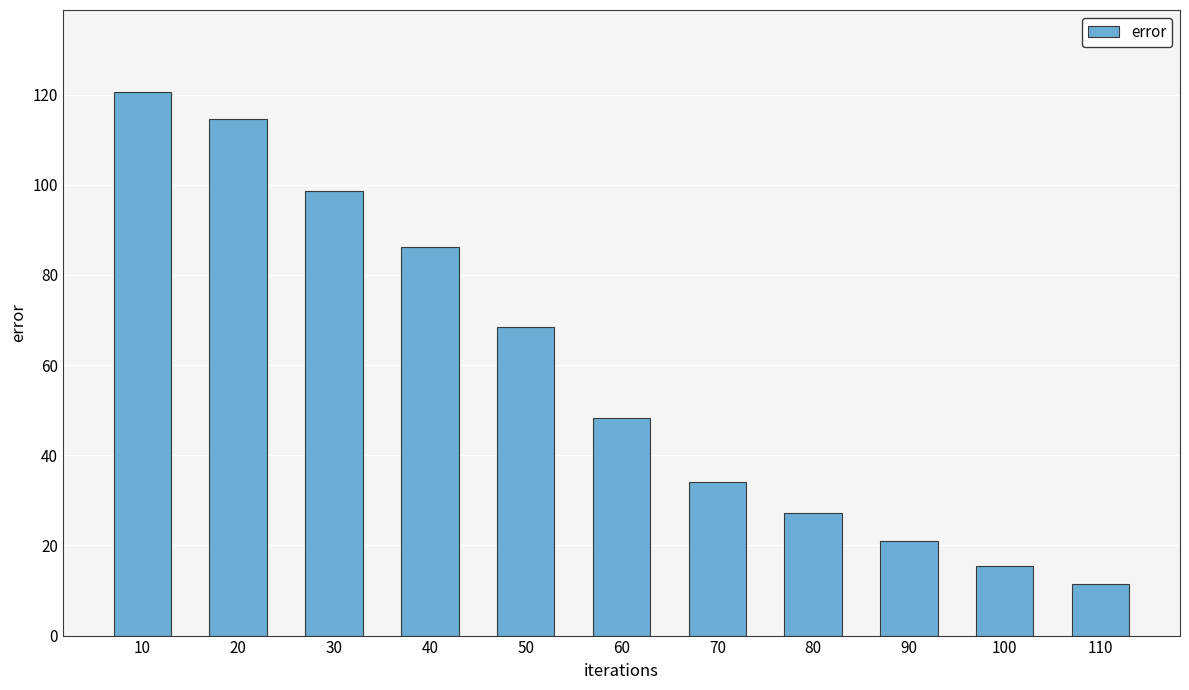

Reading left to right, extract all data points from this chart.

10=120.7	20=114.6	30=98.6	40=86.2	50=68.4	60=48.2	70=34.1	80=27.2	90=20.9	100=15.5	110=11.4